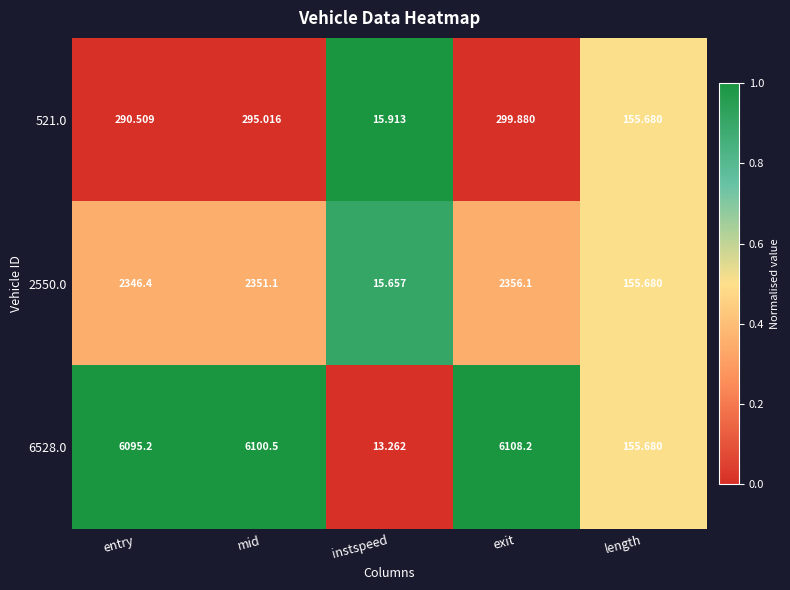

At which category does the chart reach its minimum across all series?

instspeed